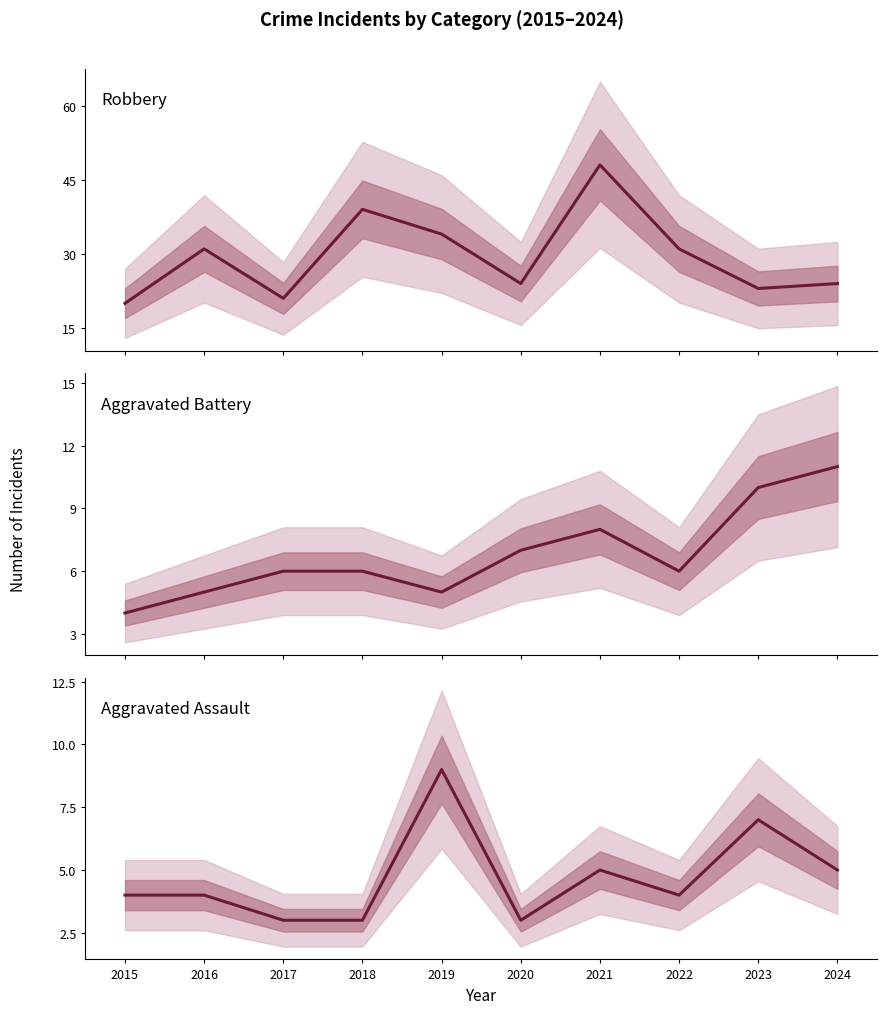

What is the smallest value displayed?

3